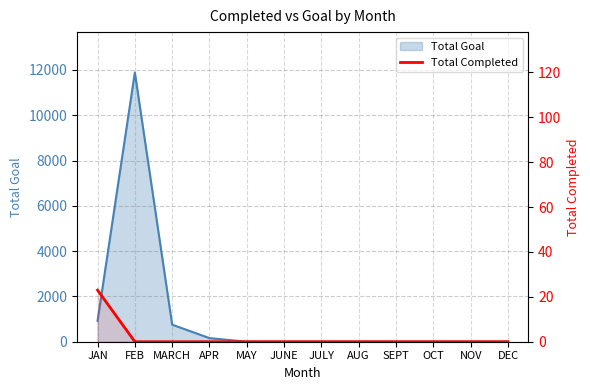

True or false: the data has more than 1 interior local peaks.

False